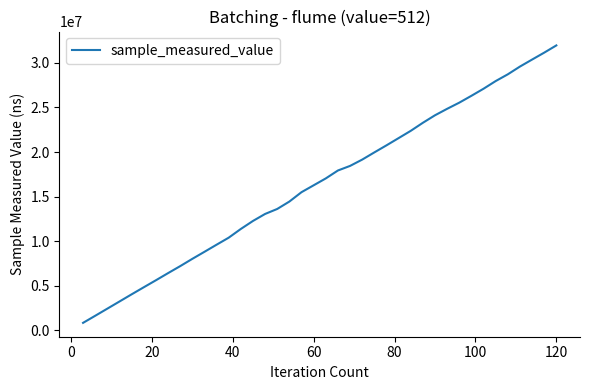

What is the smallest value displayed?

812393